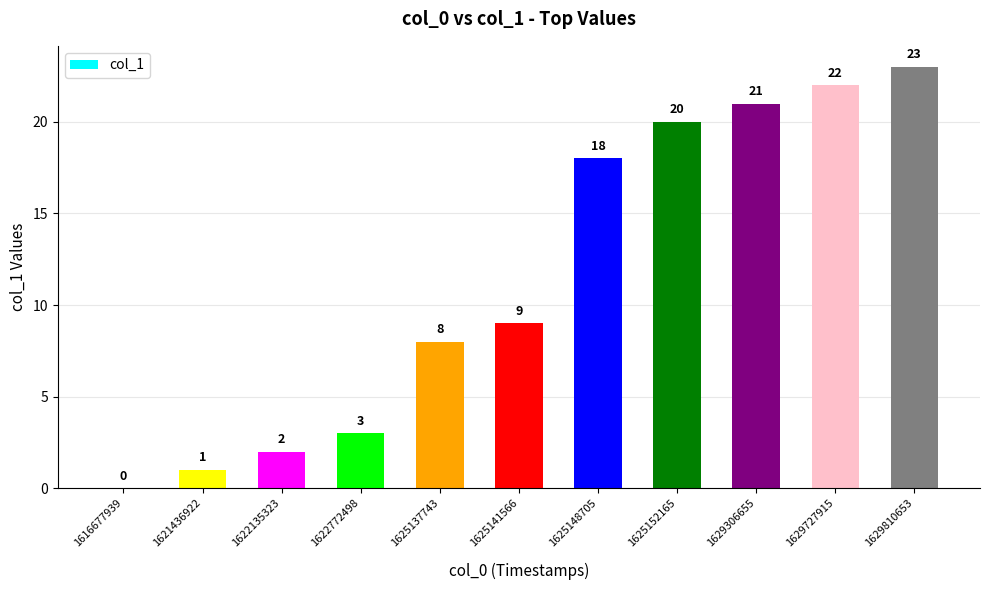

What is the change in value from 1622135323 to 1625152165?

+18